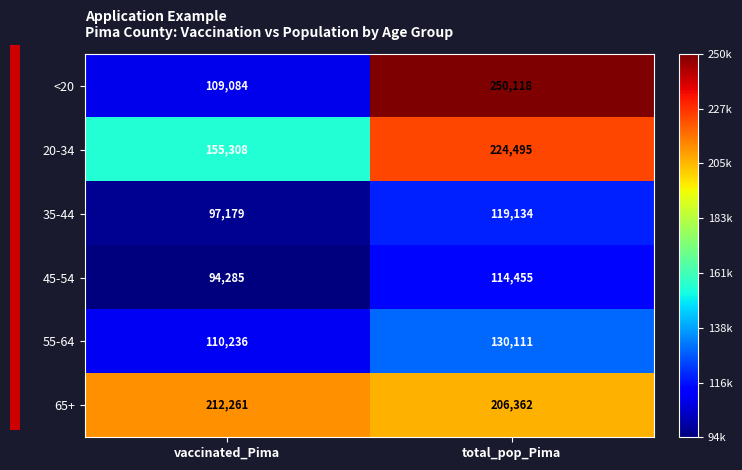

Reading left to right, extract all data points from this chart.

<20: vaccinated_Pima=109084	total_pop_Pima=250118
20-34: vaccinated_Pima=155308	total_pop_Pima=224495
35-44: vaccinated_Pima=97179	total_pop_Pima=119134
45-54: vaccinated_Pima=94285	total_pop_Pima=114455
55-64: vaccinated_Pima=110236	total_pop_Pima=130111
65+: vaccinated_Pima=212261	total_pop_Pima=206362